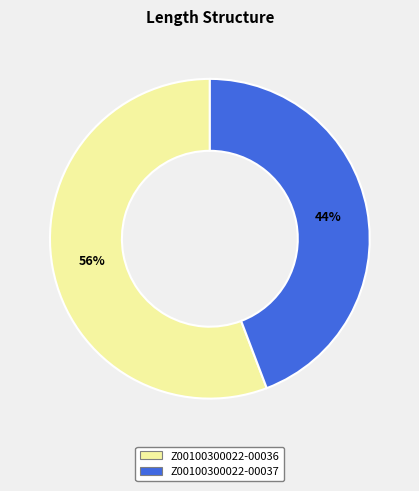

How many slices are in this pie chart?

2